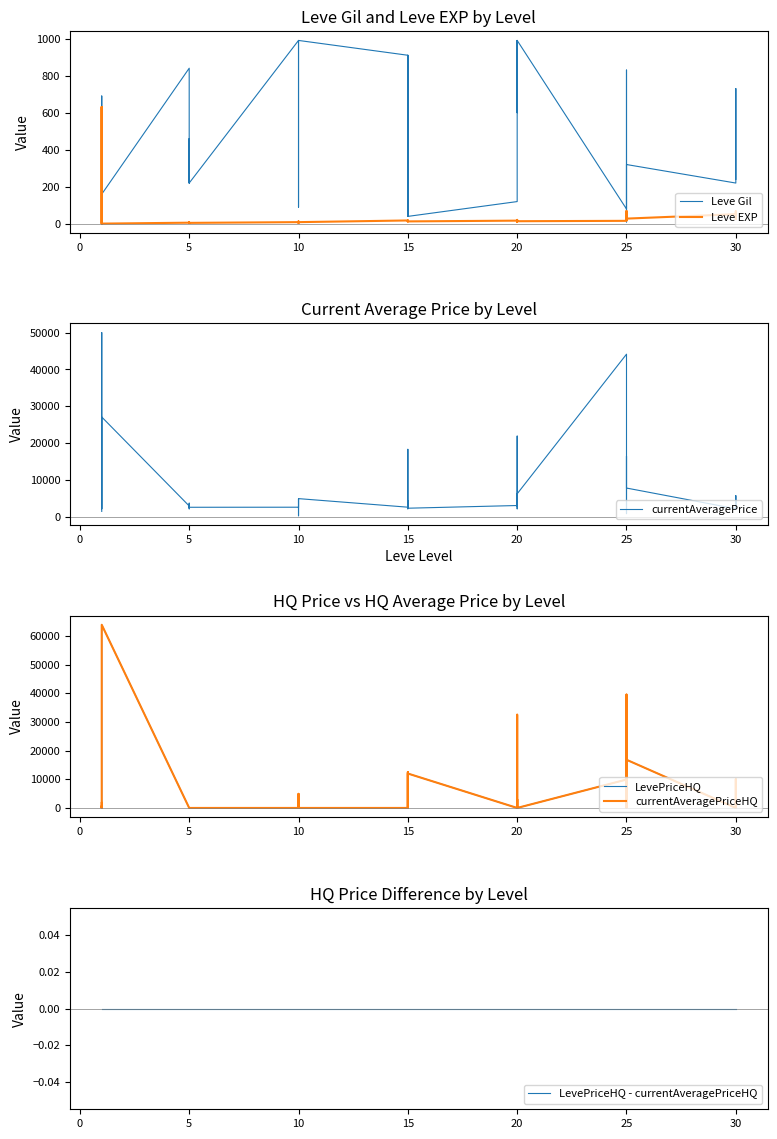

Is the value of LevePriceHQ - currentAveragePriceHQ at 20 greater than the value of currentAveragePriceHQ at 13?

No